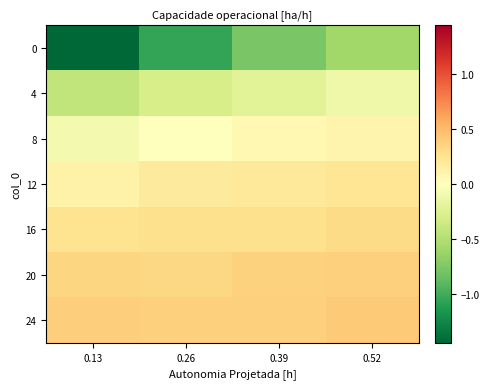

Rank the series at 0.52 from highest to lowest value.

24, 20, 16, 12, 8, 4, 0